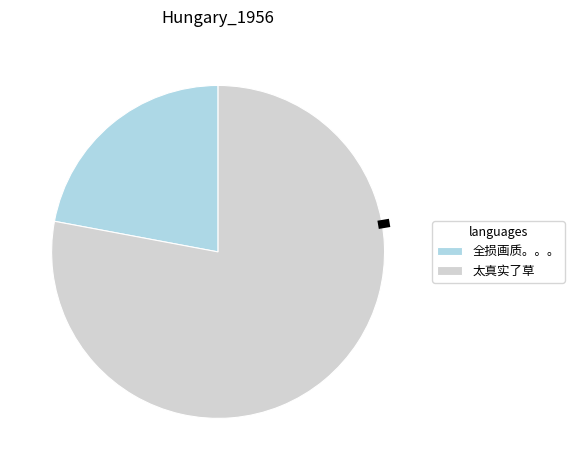

What is the largest slice in the pie chart?

太真实了草